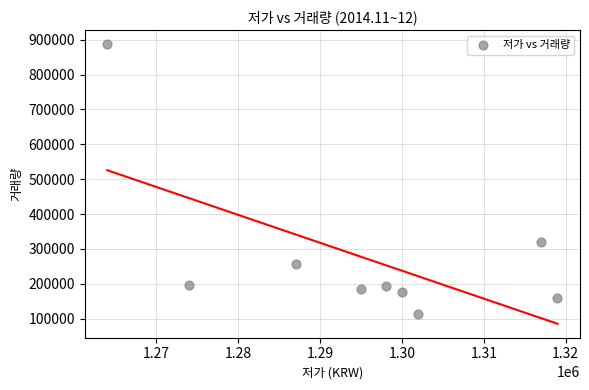

What Y value in the scatter plot is closest to 500156?

319556